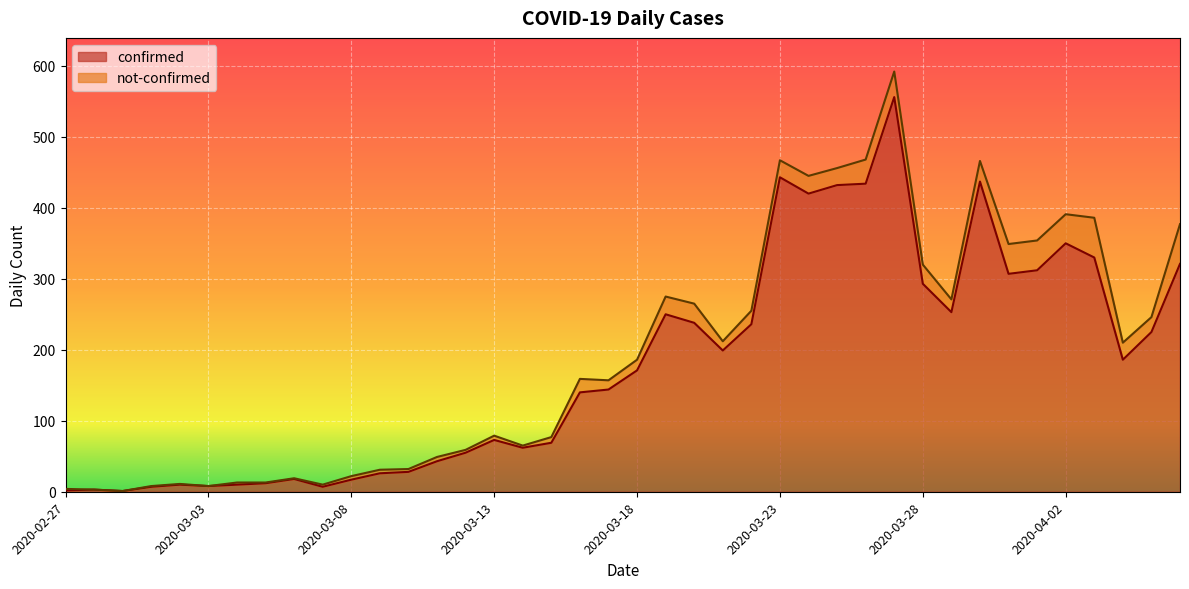

What is the label of the 40th point from the left?

2020-04-06